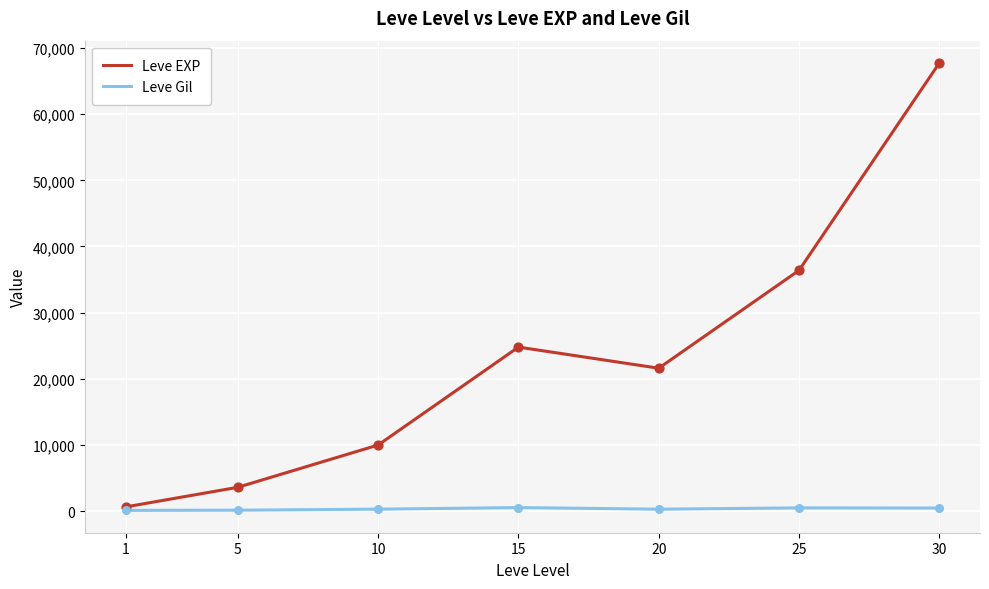

What are all the series names shown in the legend?

Leve EXP, Leve Gil